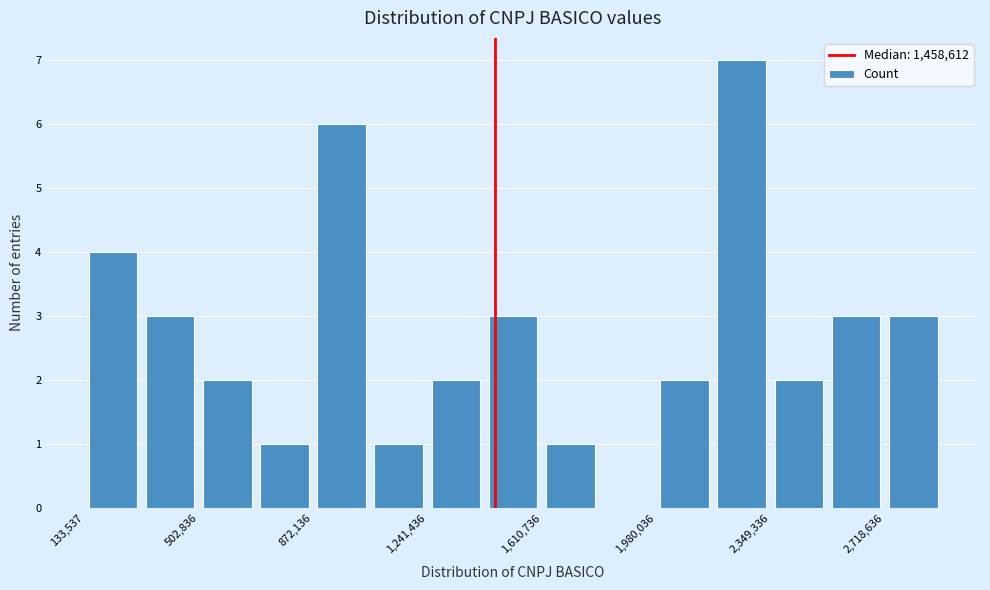

Read against the x-axis, roughly where is the centre of the tallest bar?

2250000